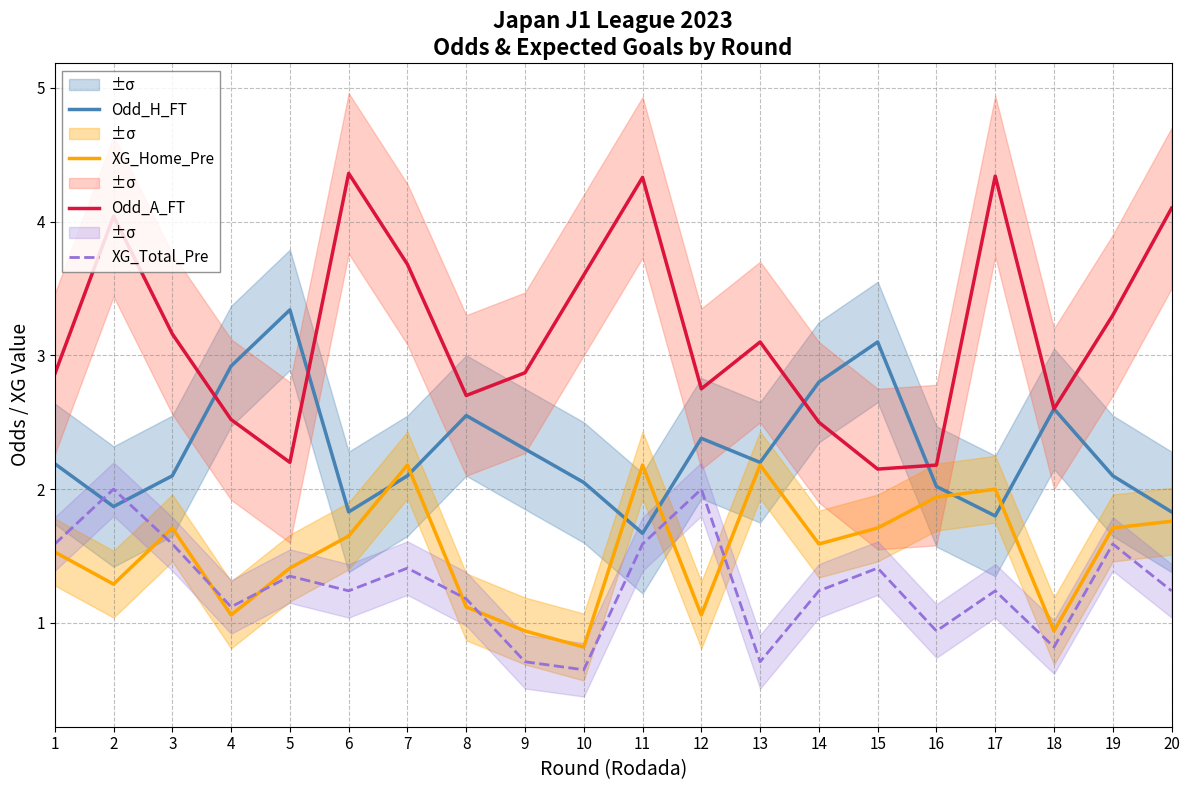

Between which two adjacent categories do Odd_H_FT and Odd_A_FT first intersect?

3 and 4